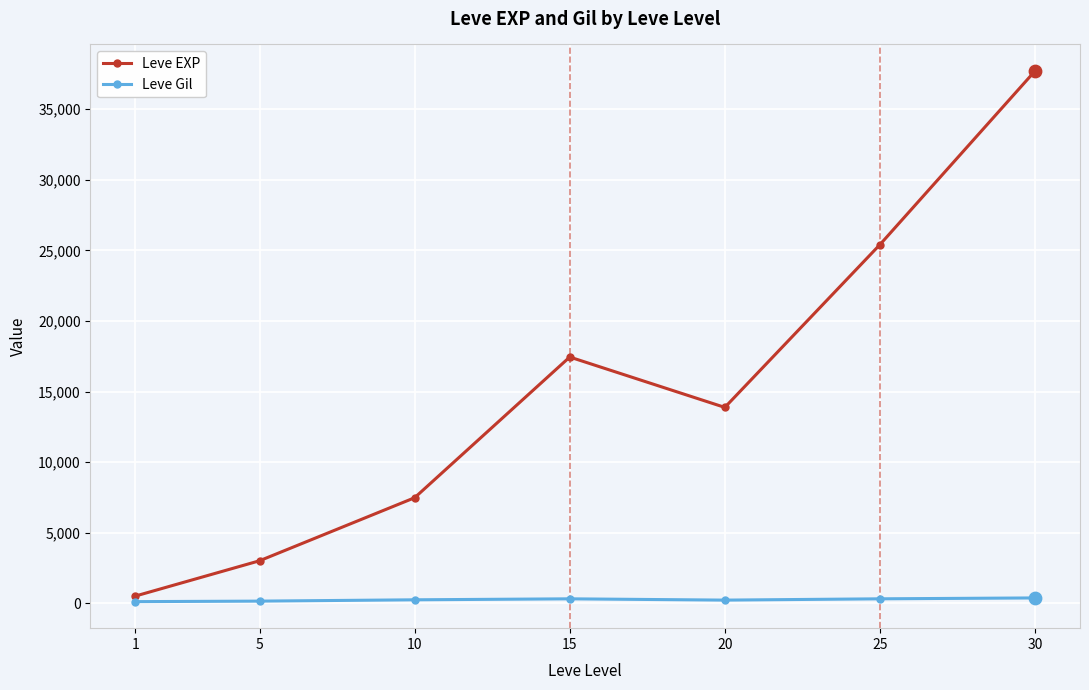

What are all the series names shown in the legend?

Leve EXP, Leve Gil